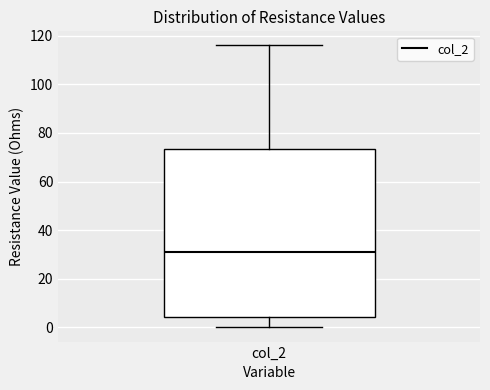

Transcribe this box plot: give where the median line is, the range the box spans, and where the two whiskers end, as read against the y-axis. The values are not printed on the chart, so give them approximately, as read against the axis.

median 32, box 4 to 74, whiskers 0 to 116